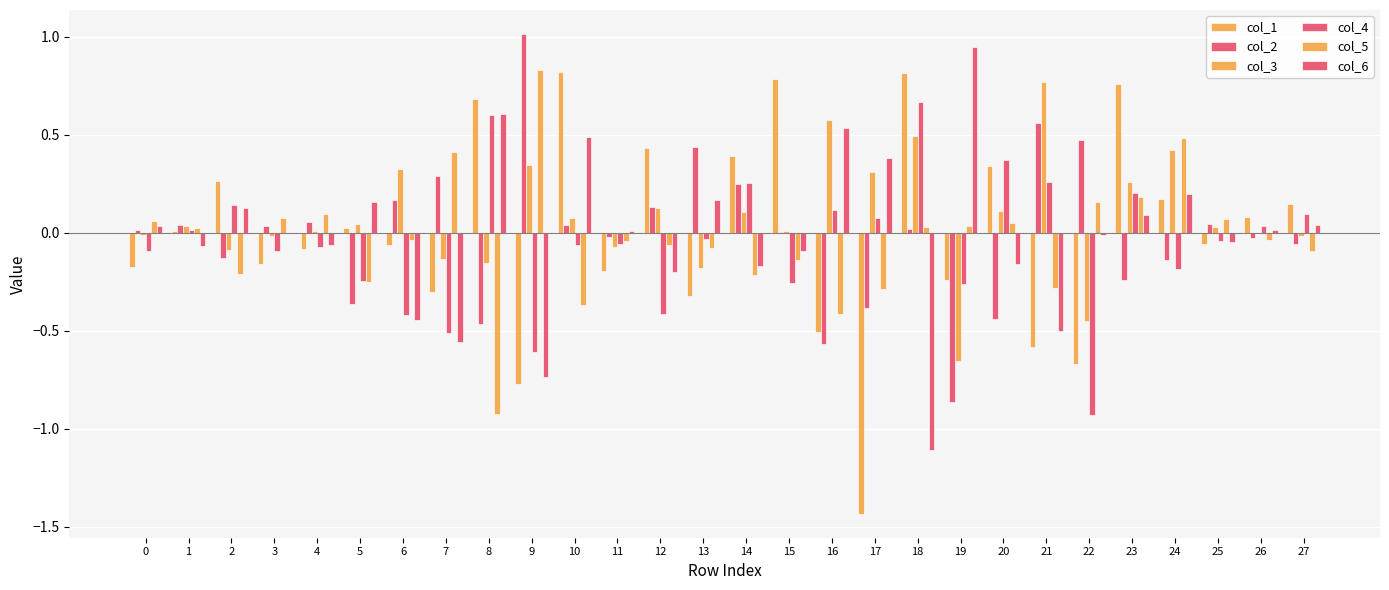

How many categories are shown in the chart?

28